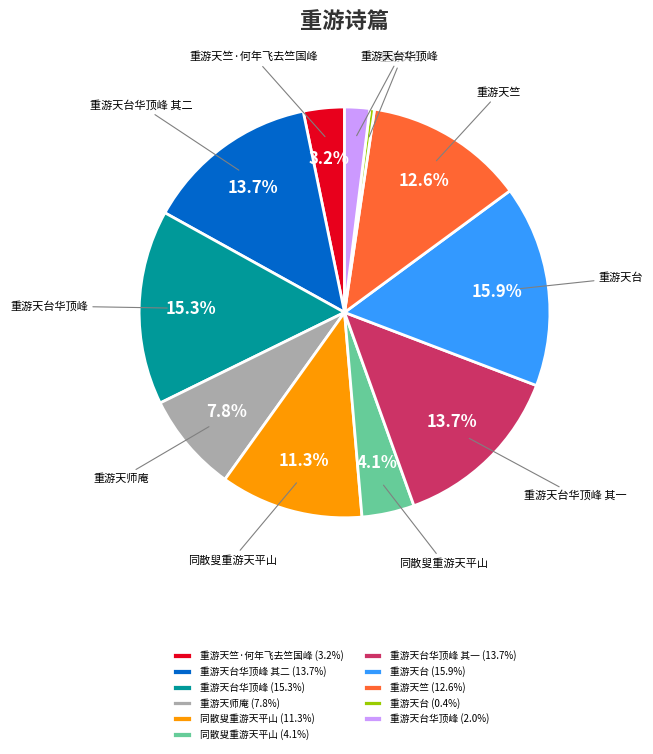

How much of the chart is everything except 重游天台华顶峰 (15.3%)?

84.7%